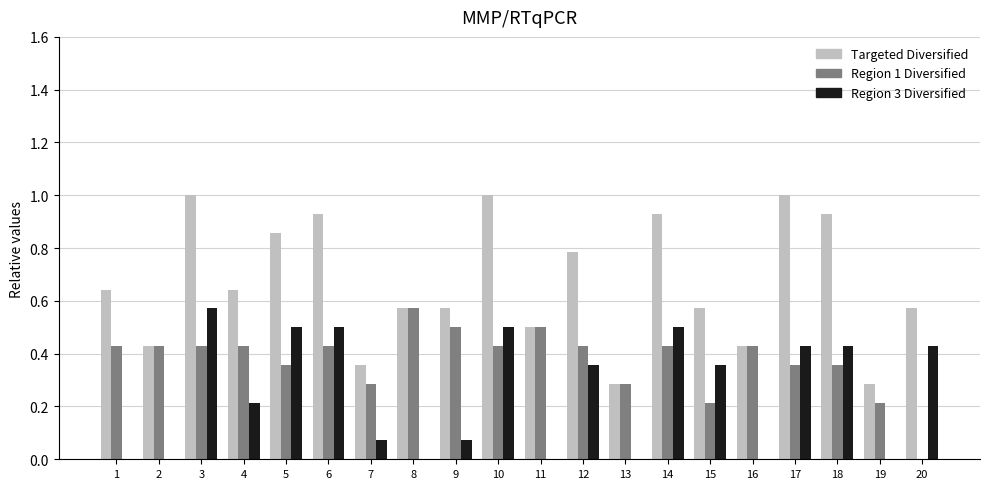

Which series has the largest total across all categories?

Targeted Diversified